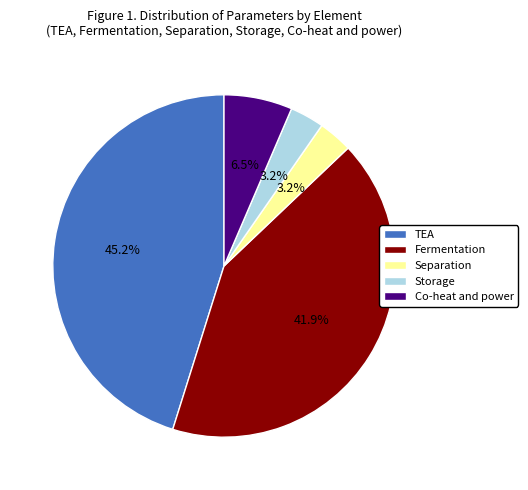

Which slice is the largest?

TEA